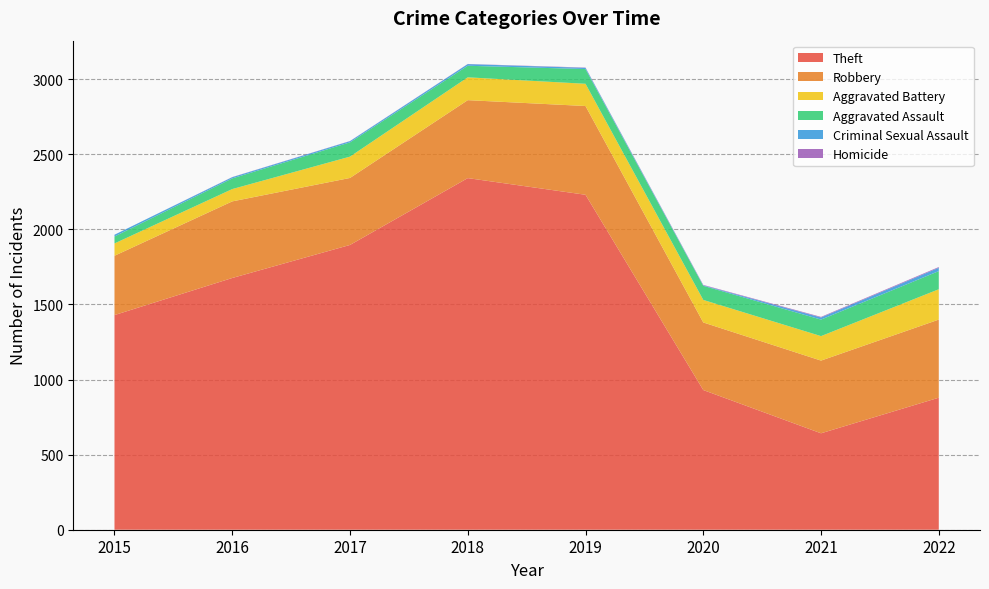

Reading right to left, what are all the values shown in this chart?

Theft: 879	642	930	2230	2341	1896	1676	1429
Robbery: 520	484	450	591	519	446	510	395
Aggravated Battery: 202	163	150	148	152	142	82	82
Aggravated Assault: 121	110	94	98	77	95	71	46
Criminal Sexual Assault: 22	14	3	8	11	8	8	12
Homicide: 5	4	3	2	1	1	1	0